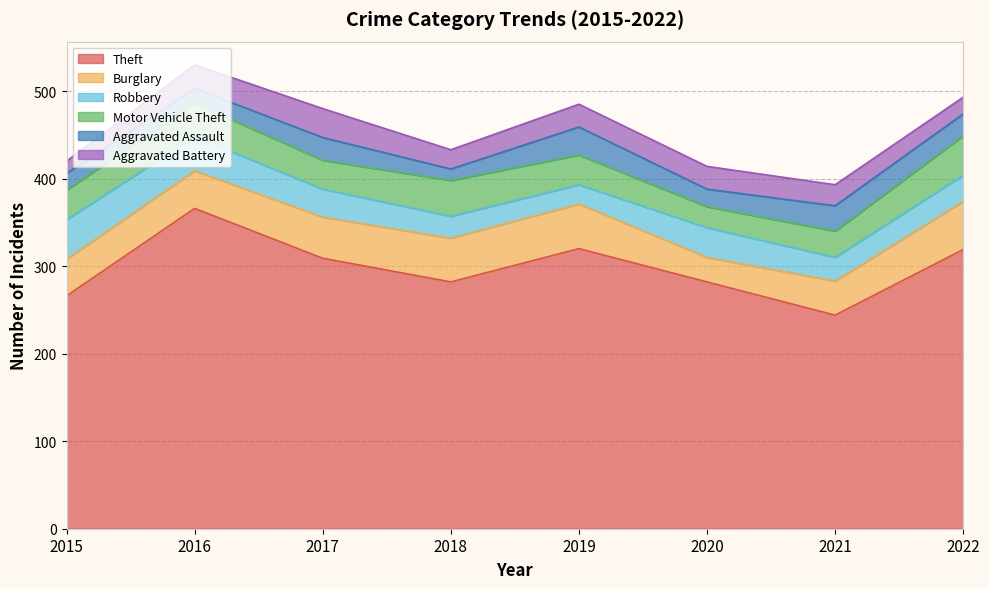

At how many categories does at least one series exceed 140?

8